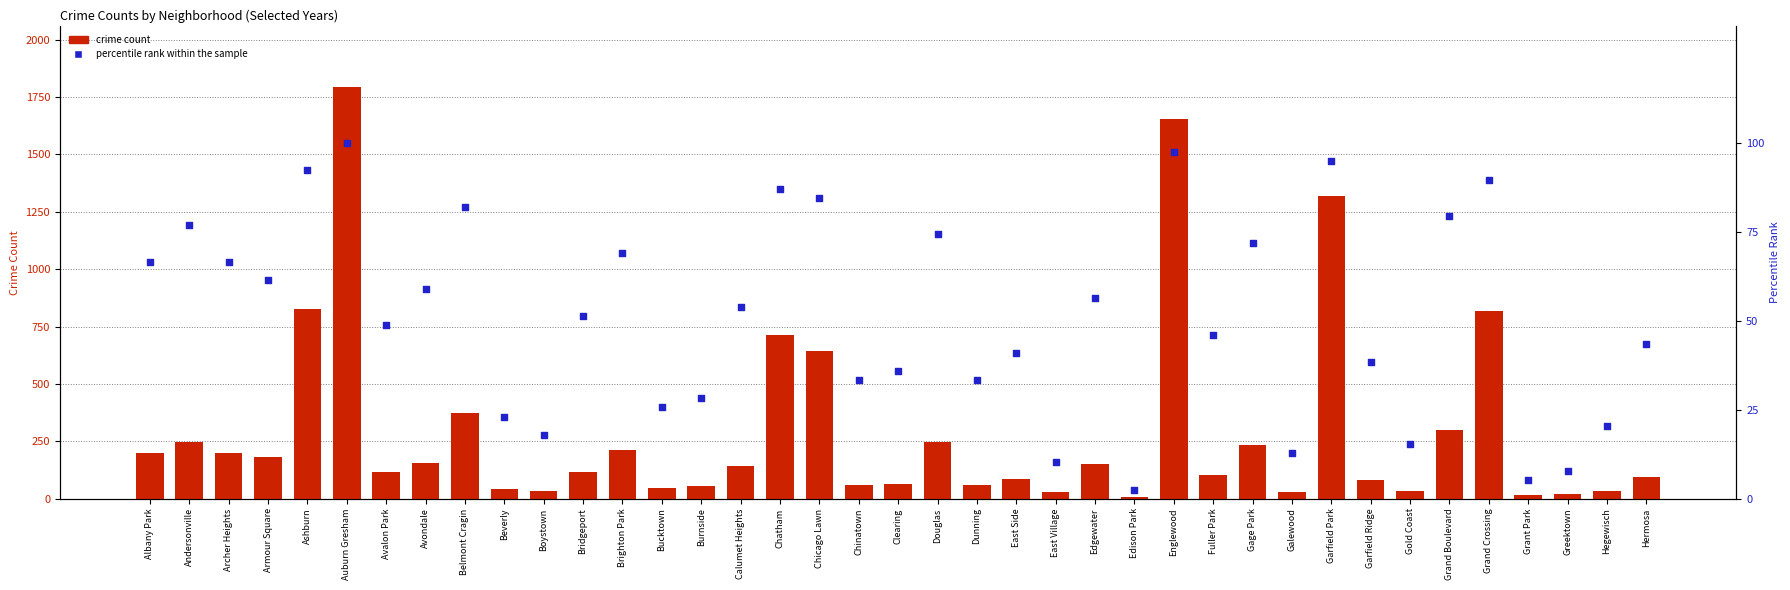

Is the value of crime count at Ashburn greater than the value of percentile rank within the sample at Chatham?

Yes